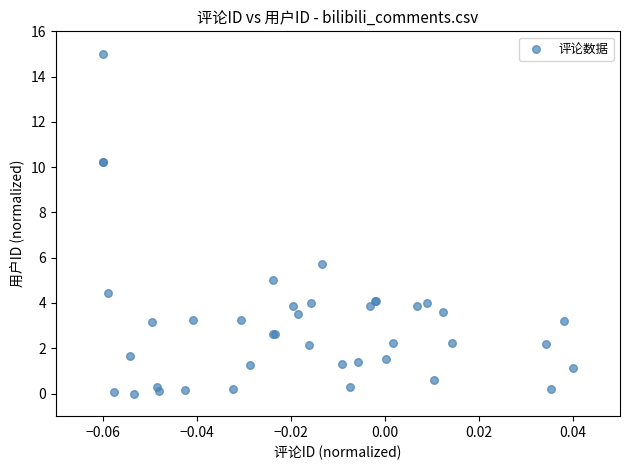

What Y value in the scatter plot is closest to 7?

5.7